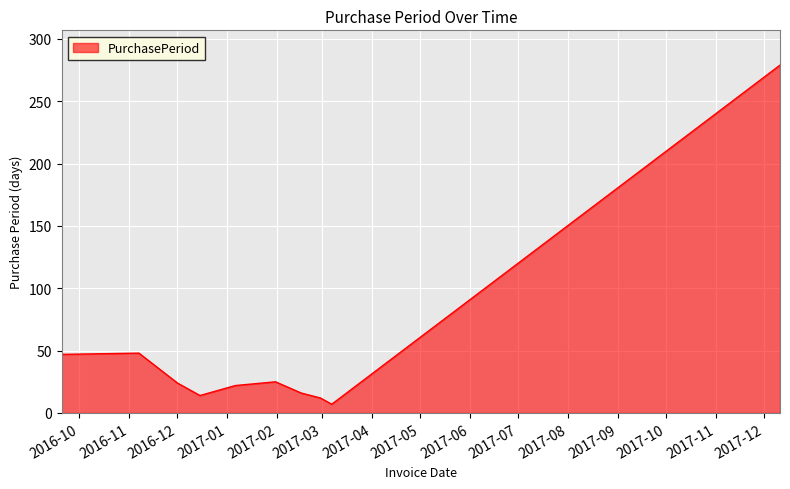

What is the difference between the maximum and minimum values?

272